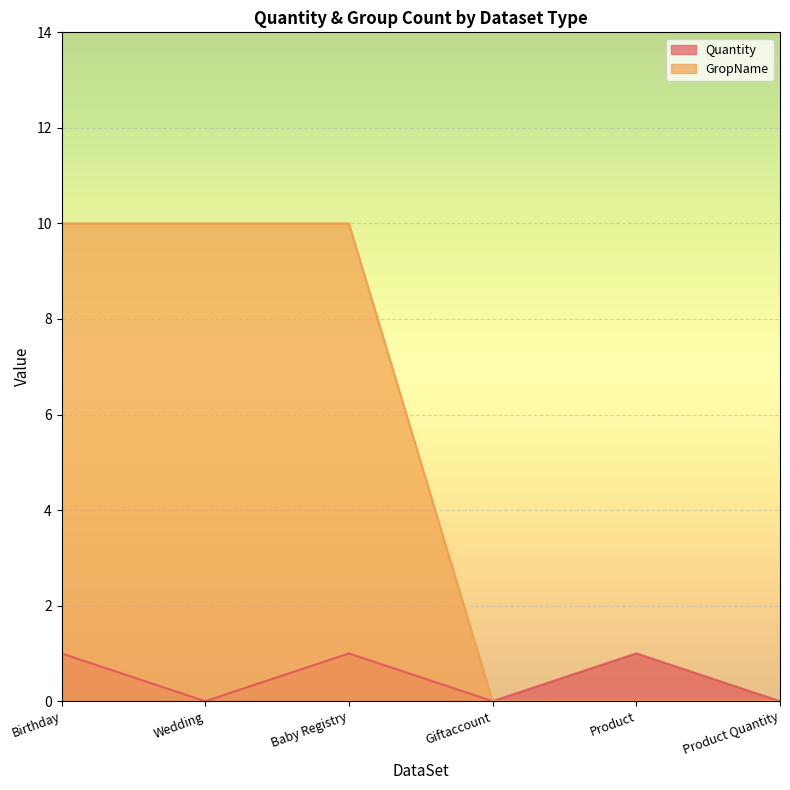

True or false: GropName and Quantity intersect in this chart.

False